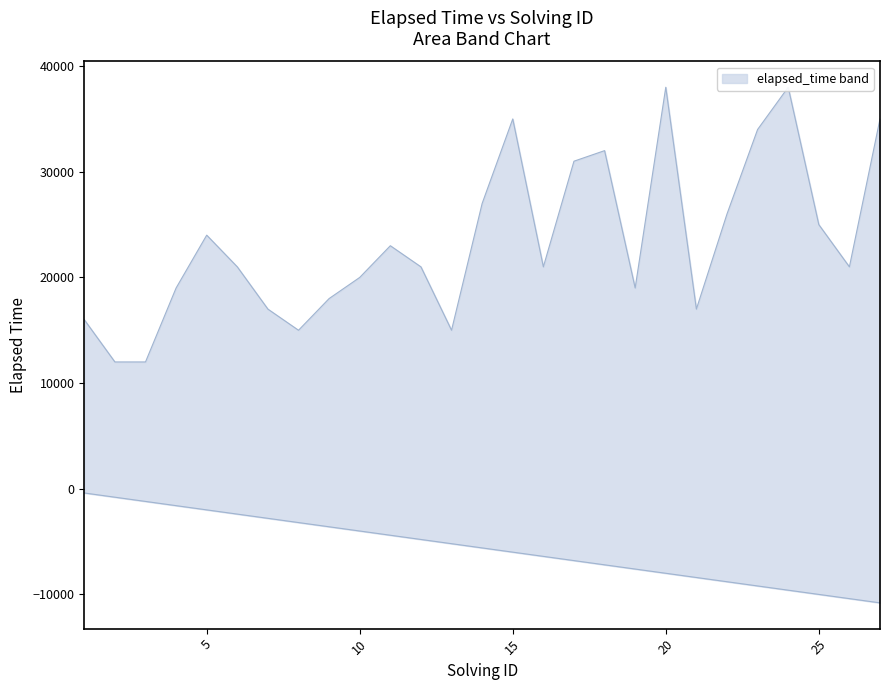

What is the spread (max minus min) of values at 3?

13200